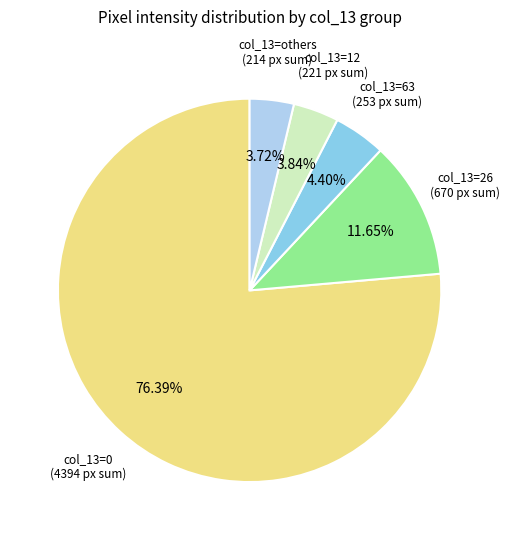

Is the sum of col_13=12 and col_13=26 greater than half?

No